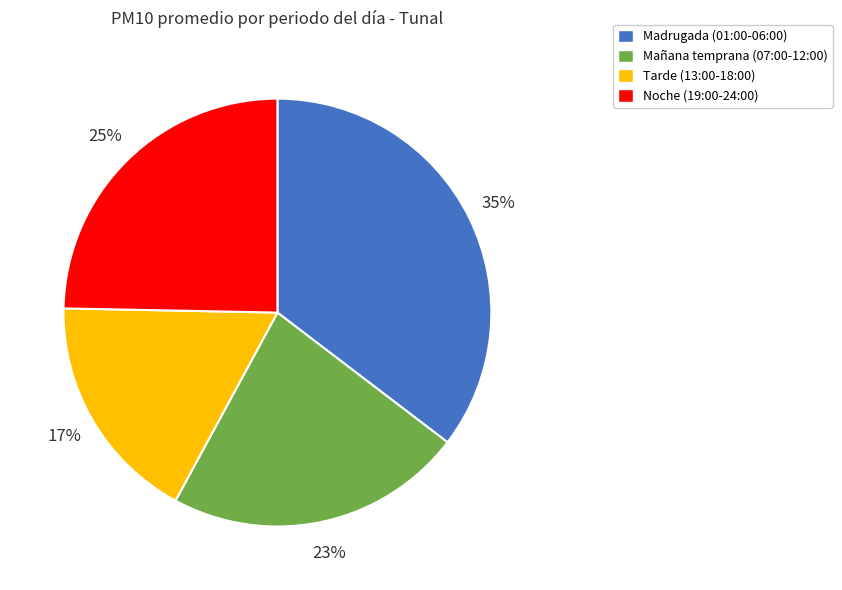

To the nearest percent, what is the average slice percentage?

25%